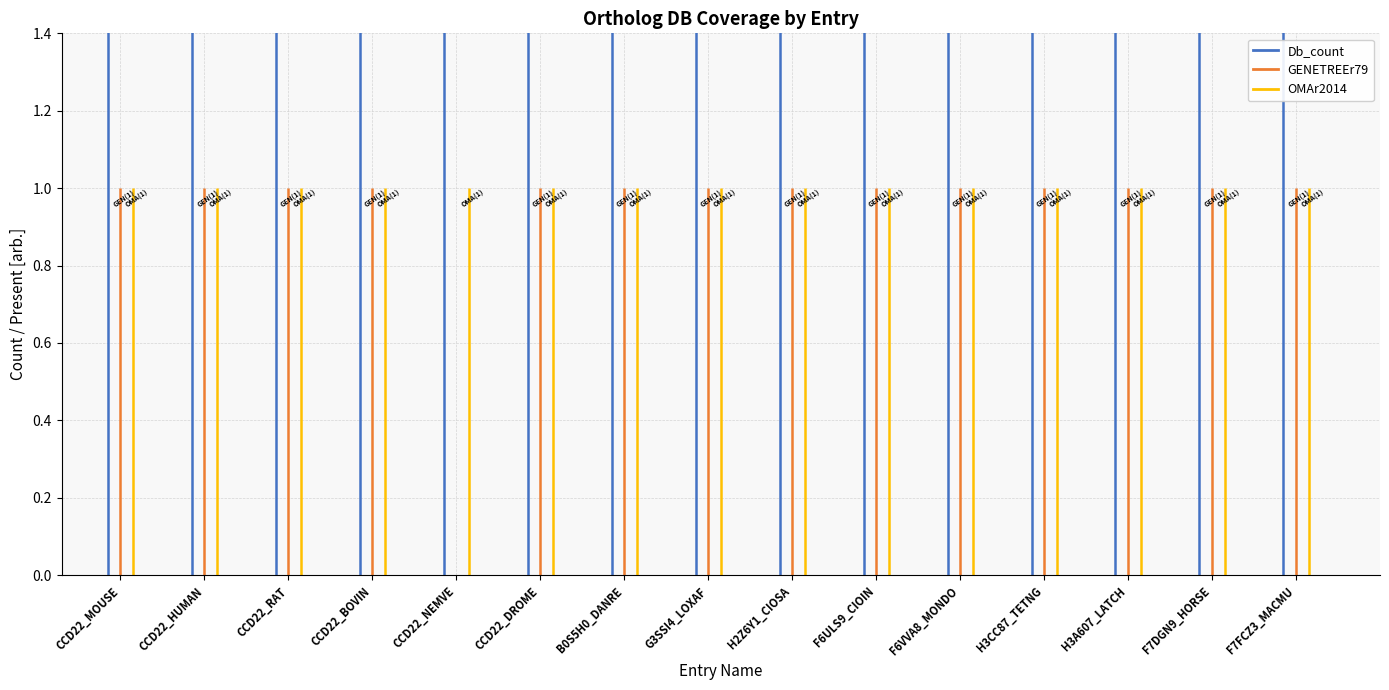

At which label does GENETREEr79 reach its peak?

CCD22_MOUSE